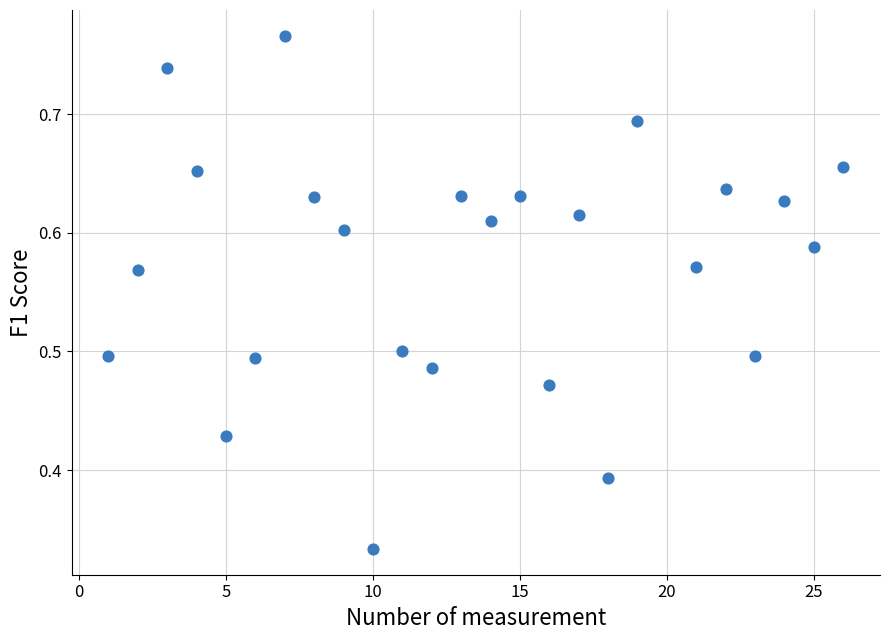

What is the range of X values (max minus min)?

25.0